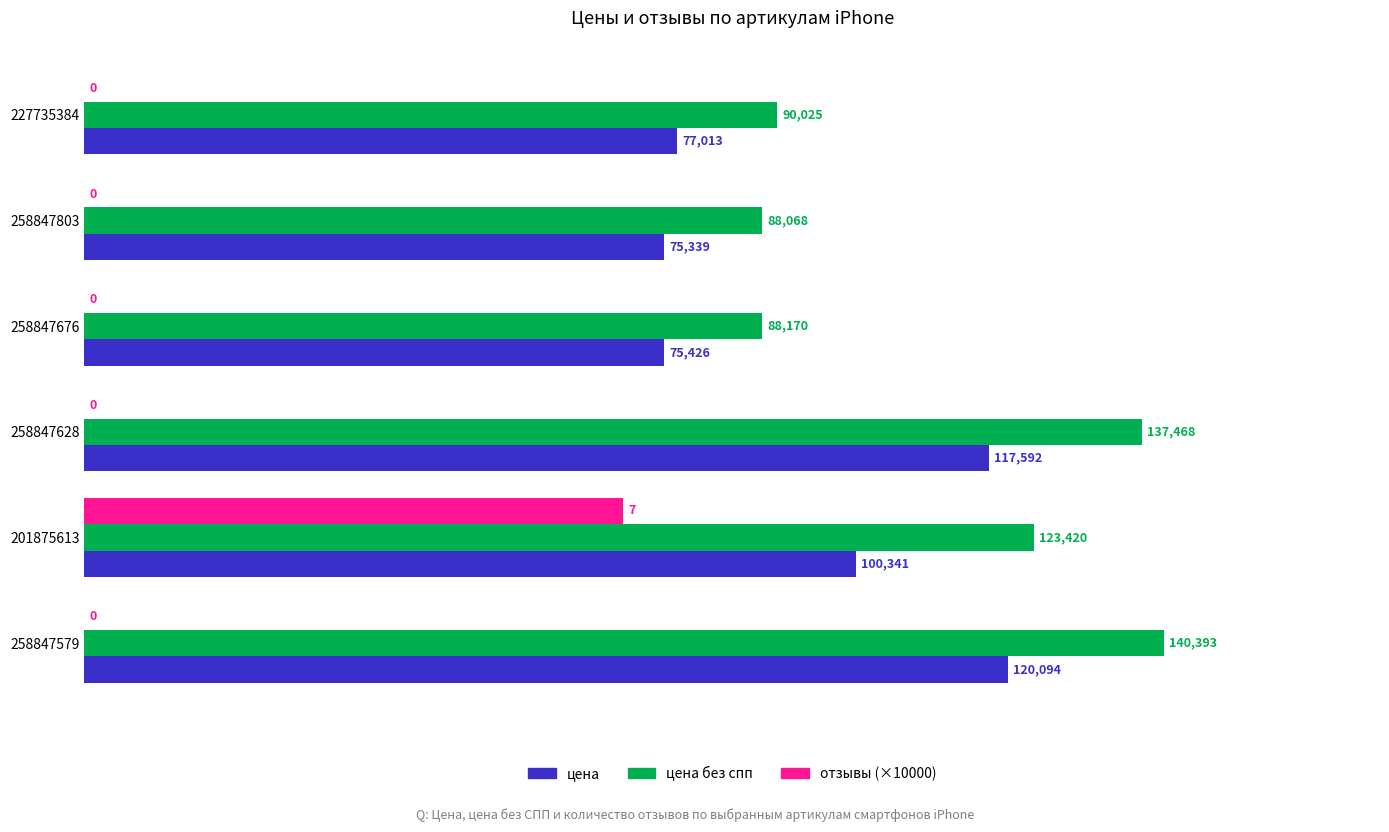

What is the sum of the цена без спп values at 227735384 and 258847628?

227493